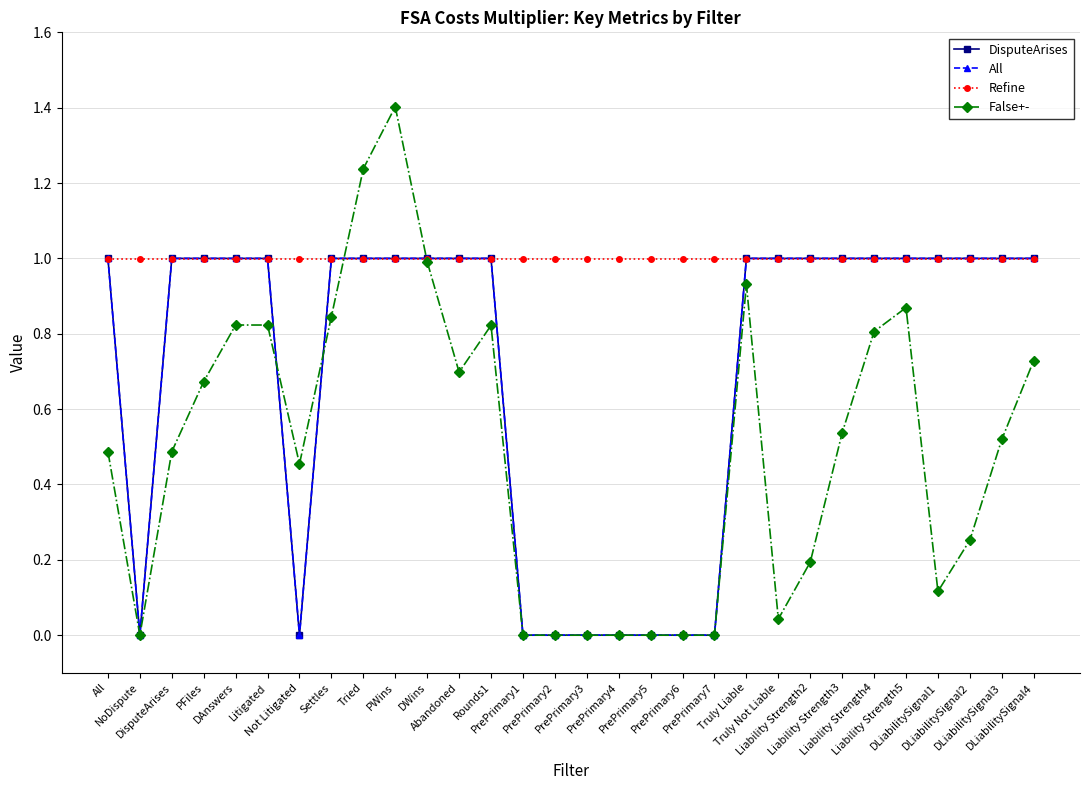

After their last crossing, which series has the higher values: All or Refine?

All